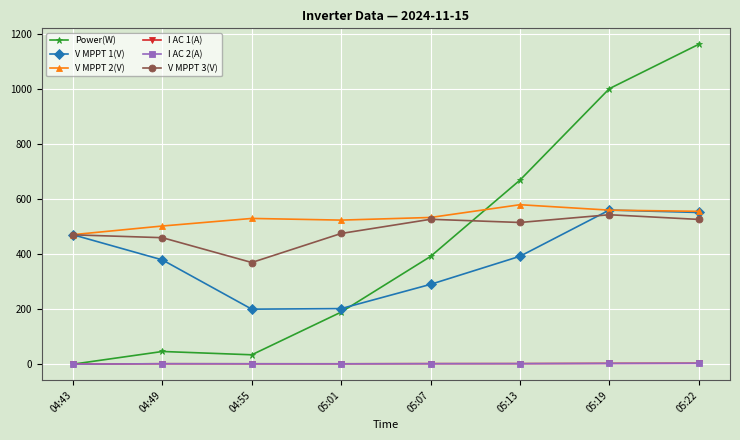

What is the sum of all I AC 1(A) values?

14.3